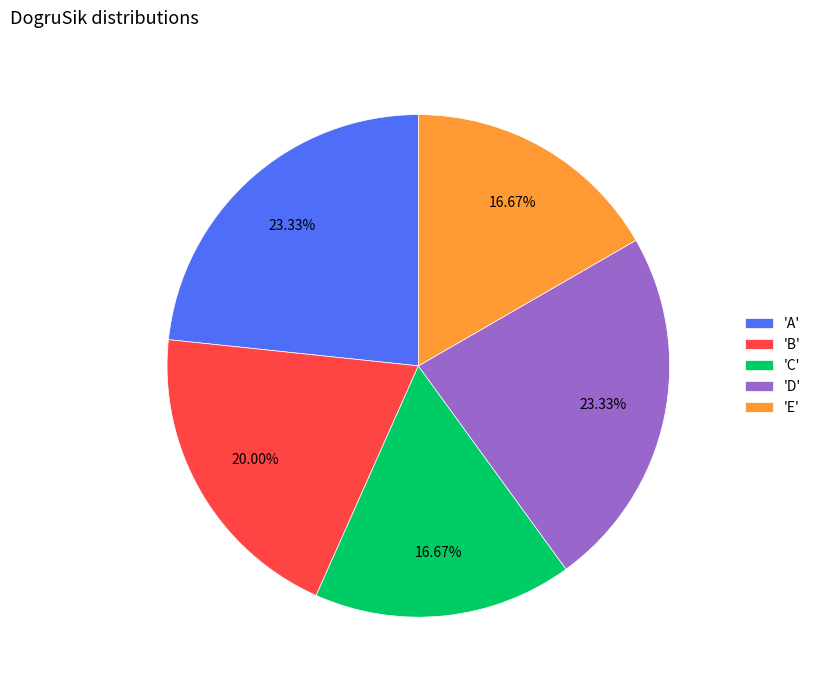

Do 'D' and 'A' together represent more than half of the pie?

No